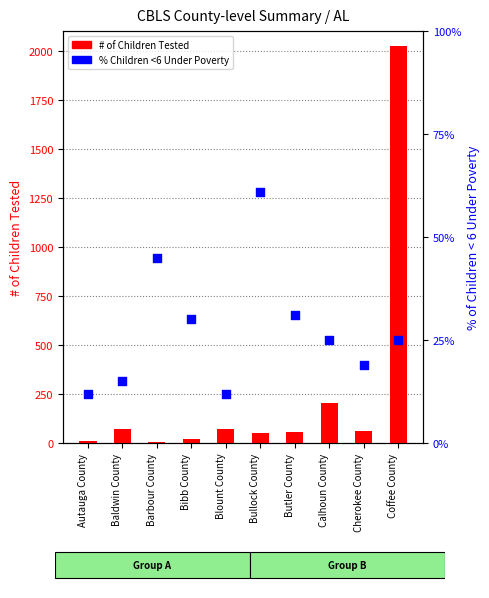

Which series has the largest total across all categories?

# of Children Tested